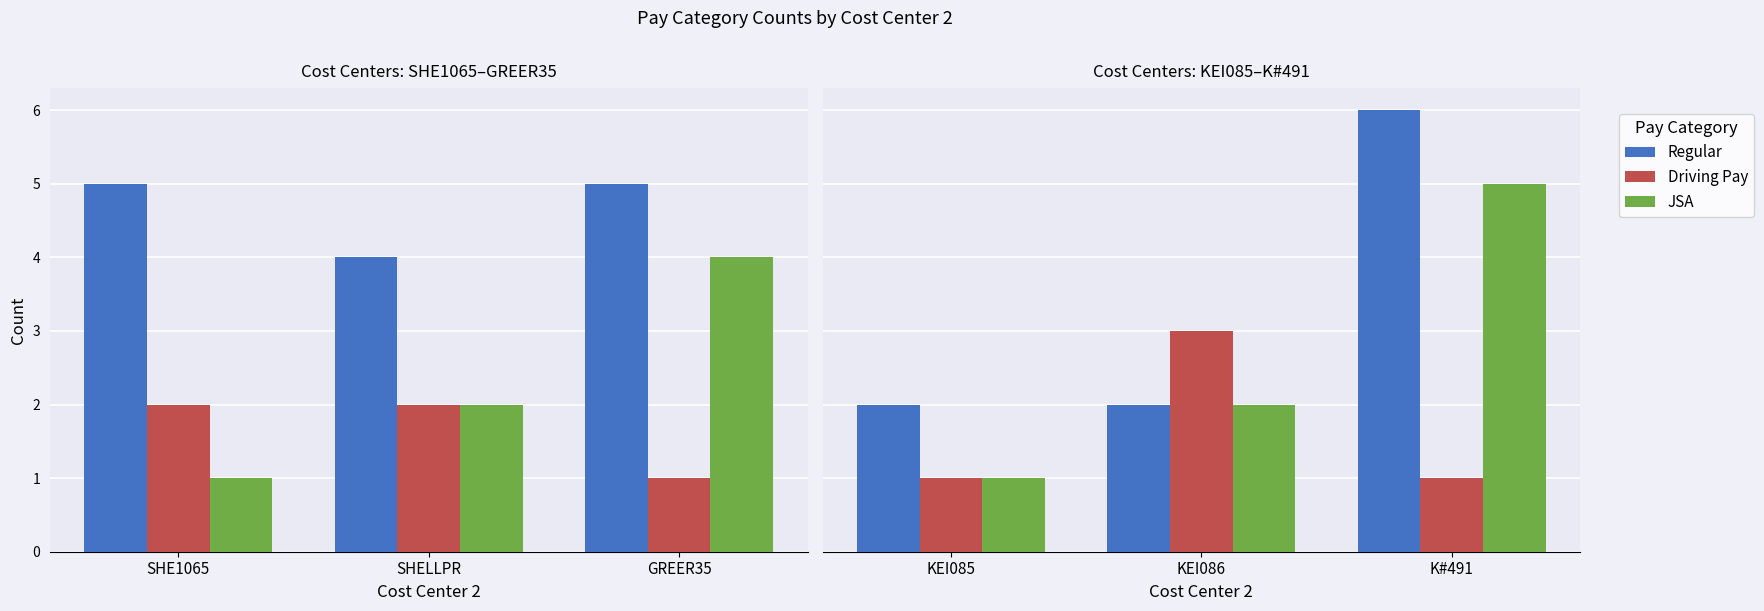

Which has a higher value, KEI085 or KEI086?

KEI085